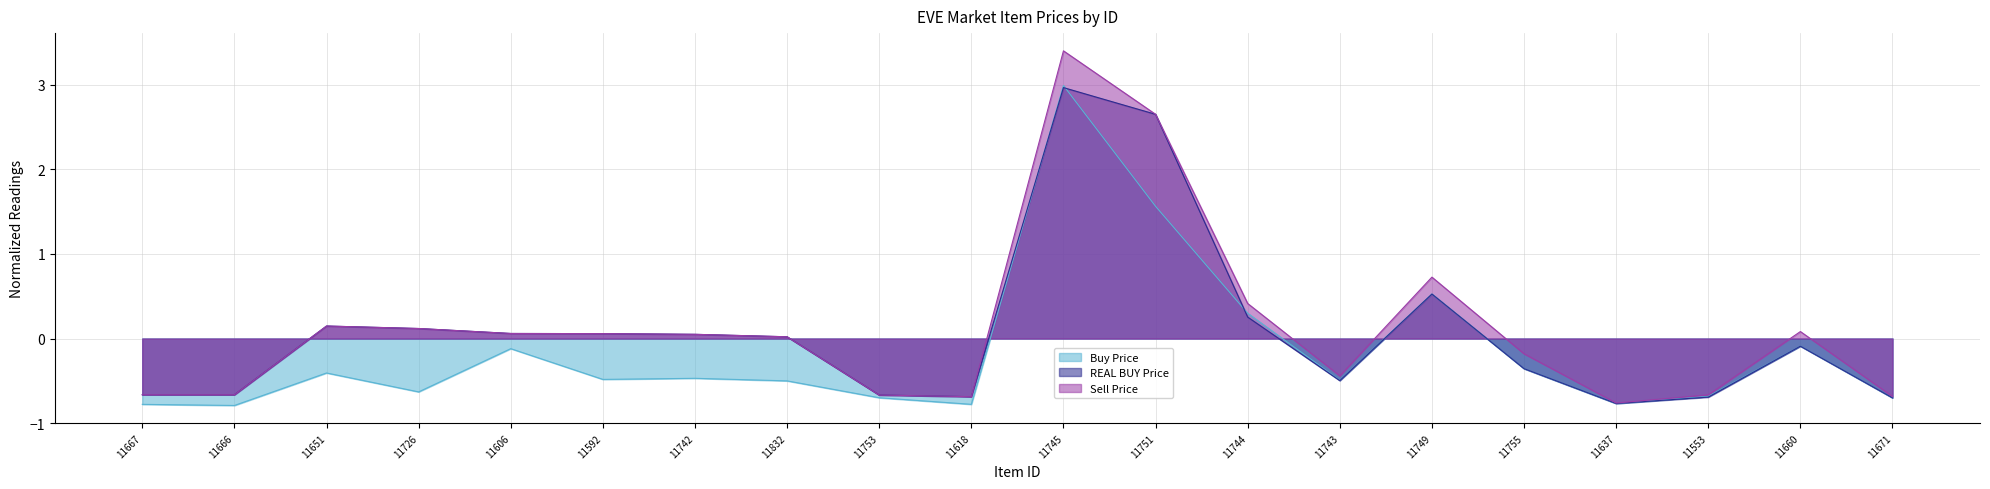

The REAL BUY Price series shows 0.1 at 11606. True or false?

True